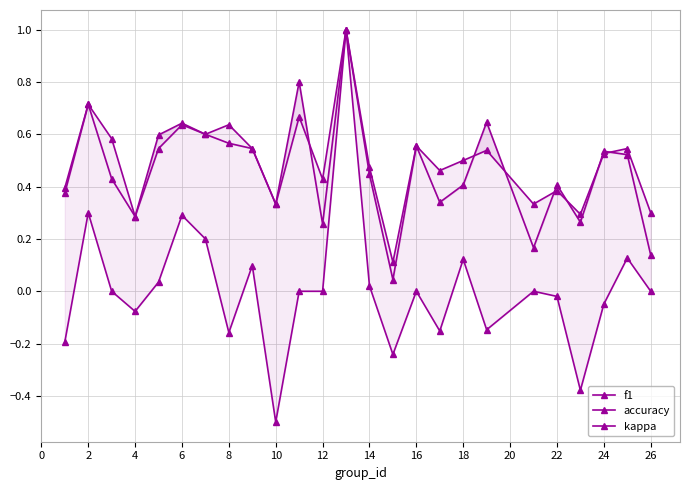

Rank the series by their maximum value, from highest to lowest.

f1, accuracy, kappa